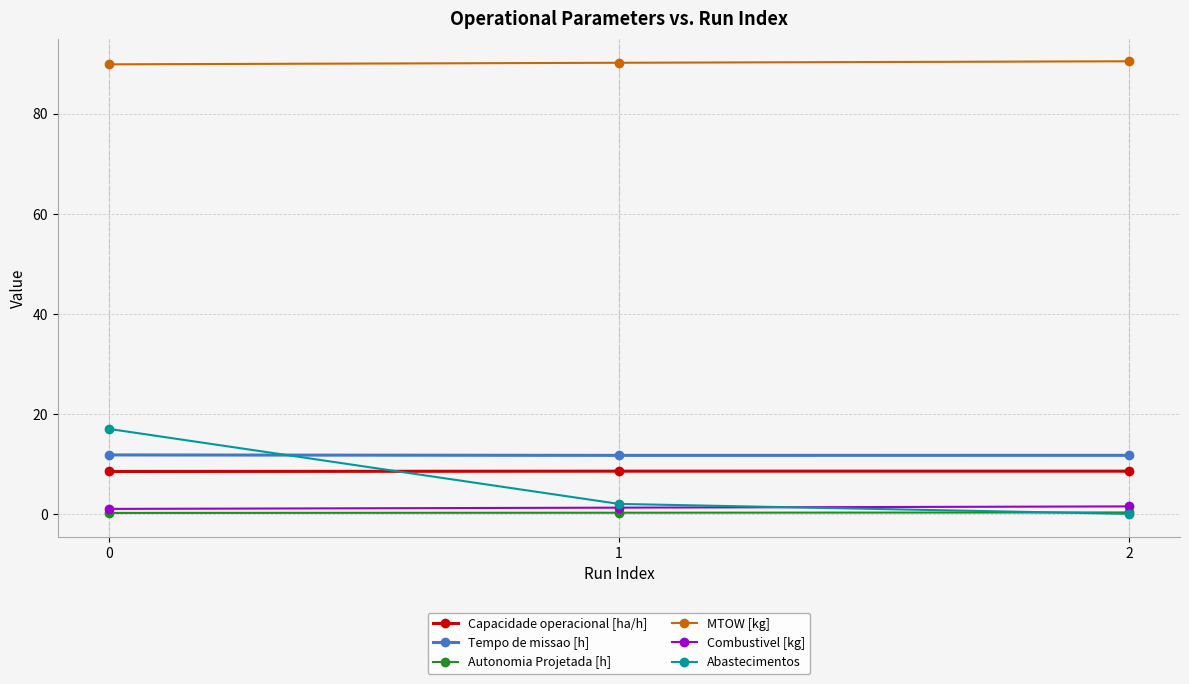

What is the value of the Tempo de missao [h] point at the 3rd from the left?

11.7